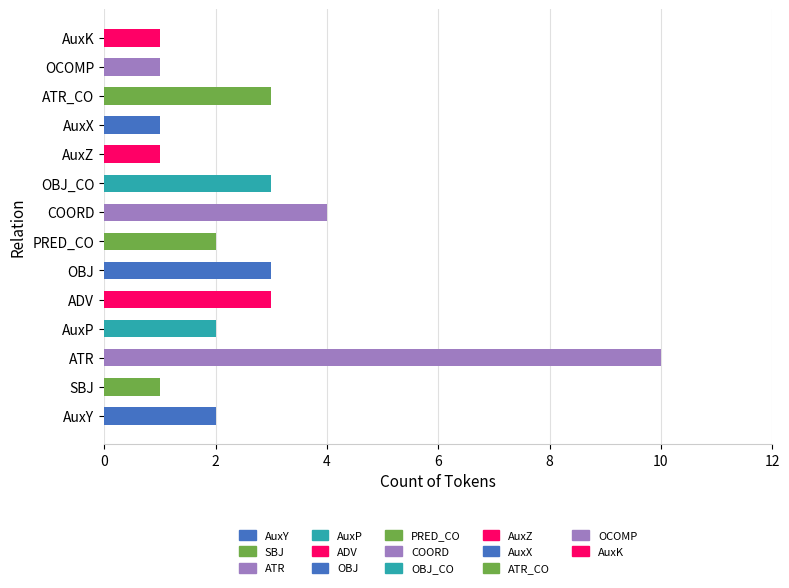

The chart shows a value of 2 at OCOMP. True or false?

False